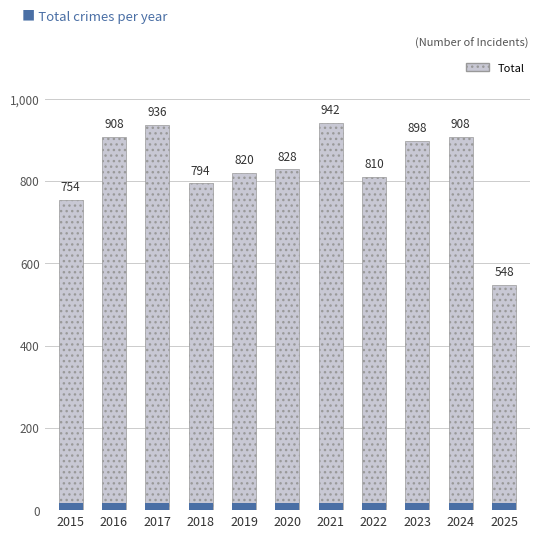

What is the sum of all values?

9146